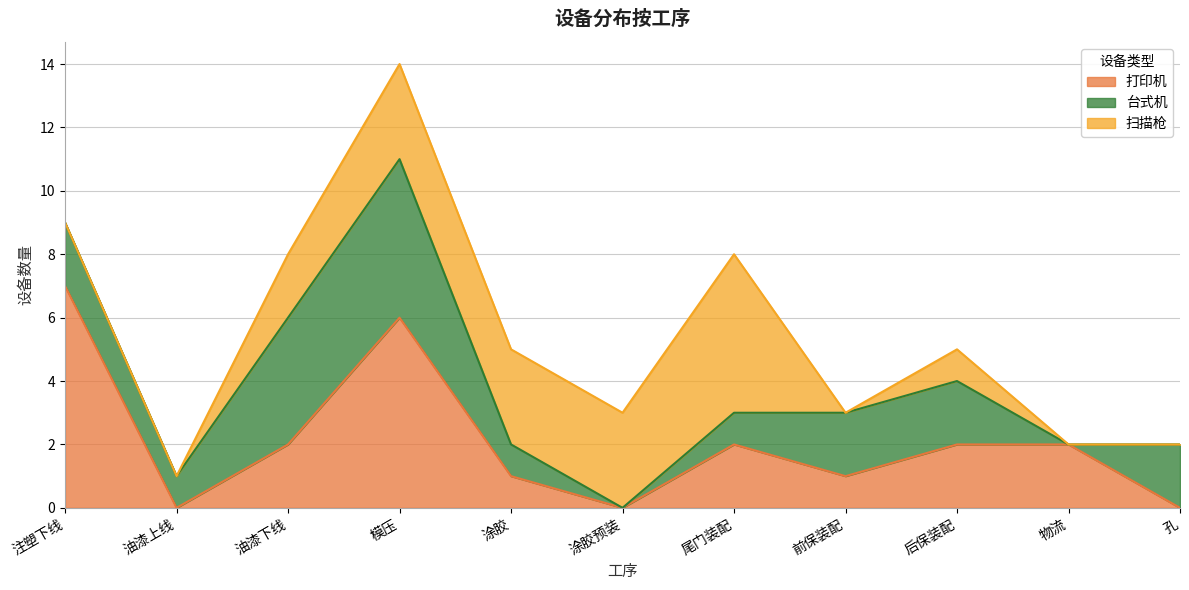

How many categories are shown in the chart?

11